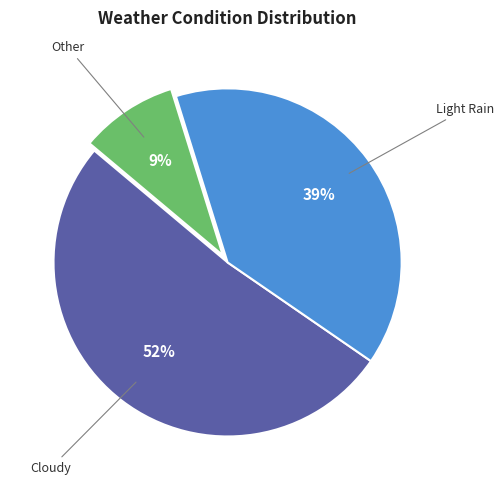

What is the largest slice in the pie chart?

Cloudy